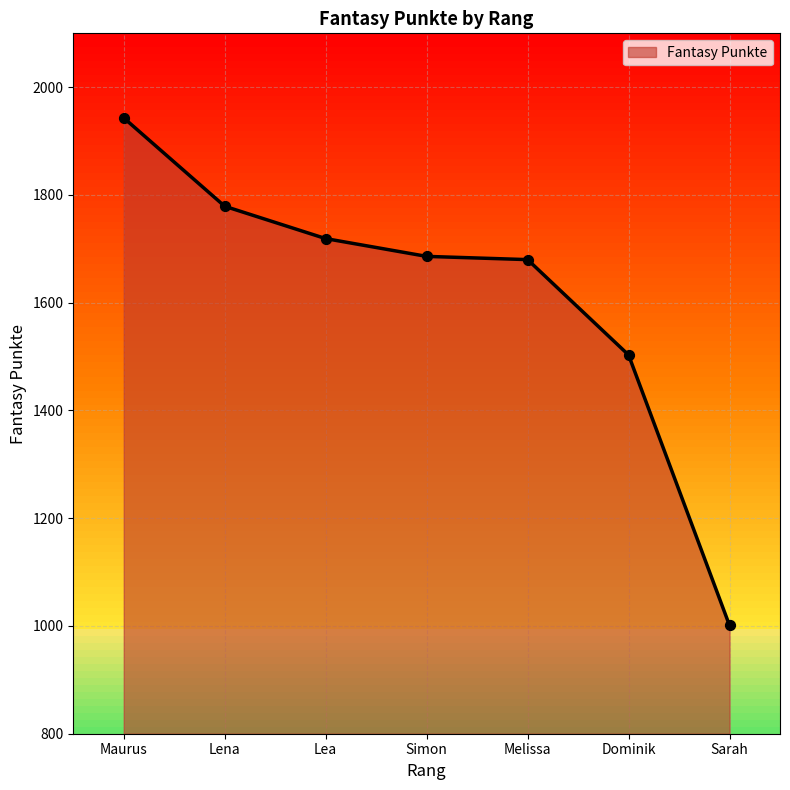

Approximately how many times larger is the value at Maurus compared to Simon?

1.2